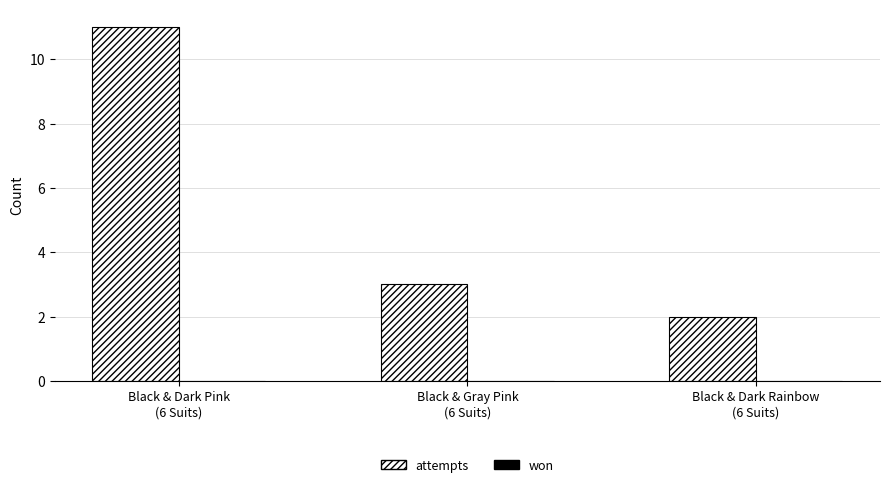

What is the value of the 1st bar from the left?

11